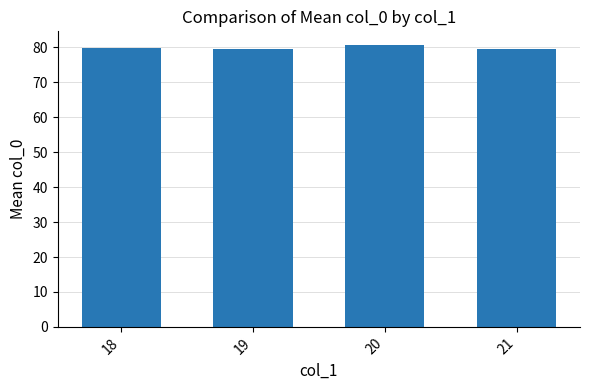

What is the greatest value displayed?

80.6